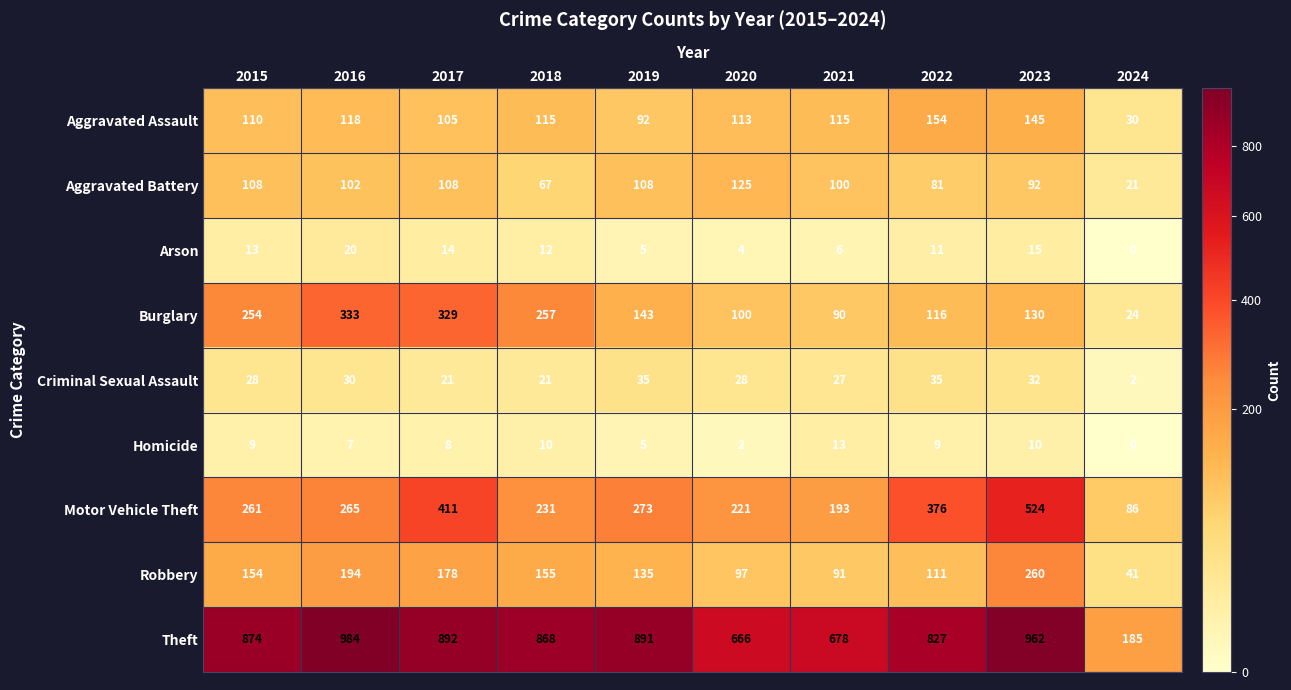

At which label does Aggravated Assault first exceed 115?

2016